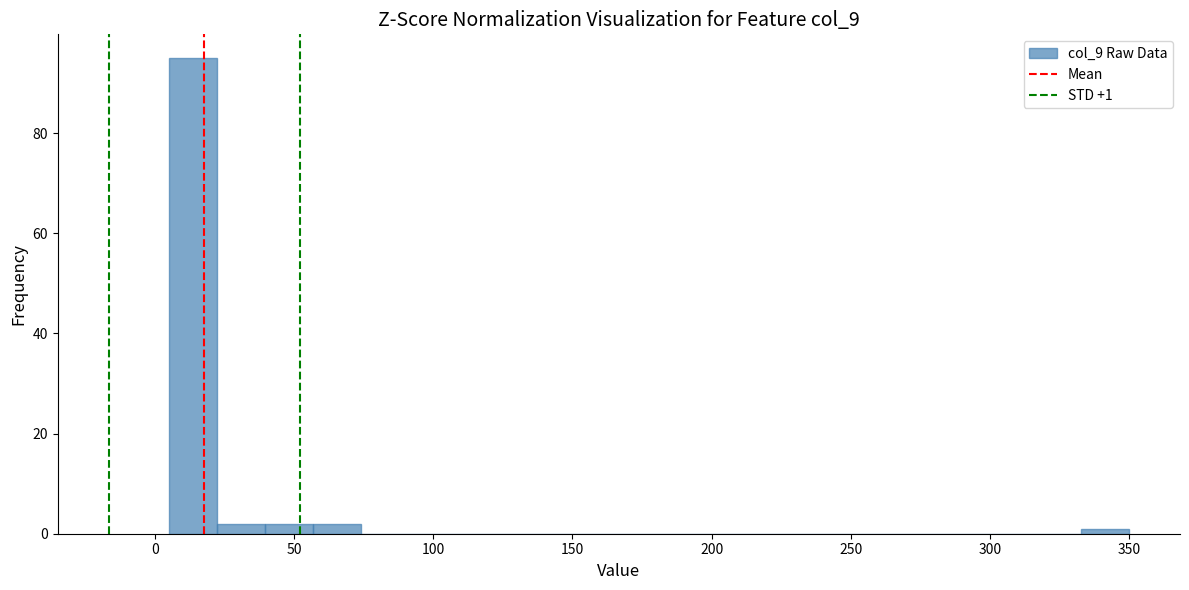

Around what value on the x-axis is the tallest bar? Give the approximate position of its centre, as read against the axis.

15